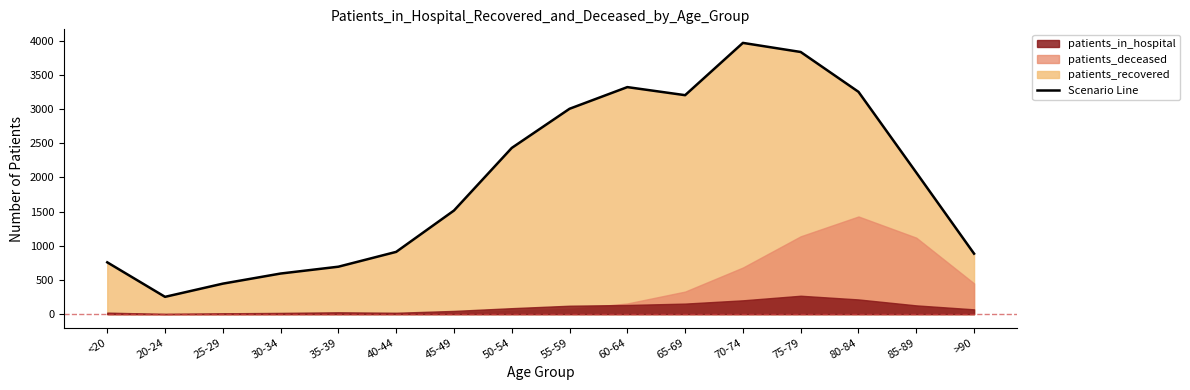

How many values in the patients_recovered series exceed 2072?

7